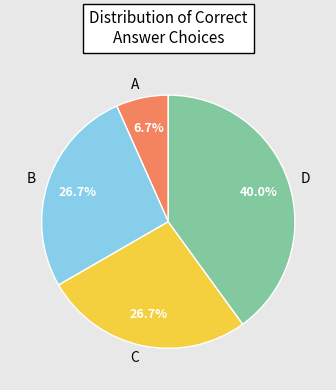

What is the smallest slice in the pie chart?

A